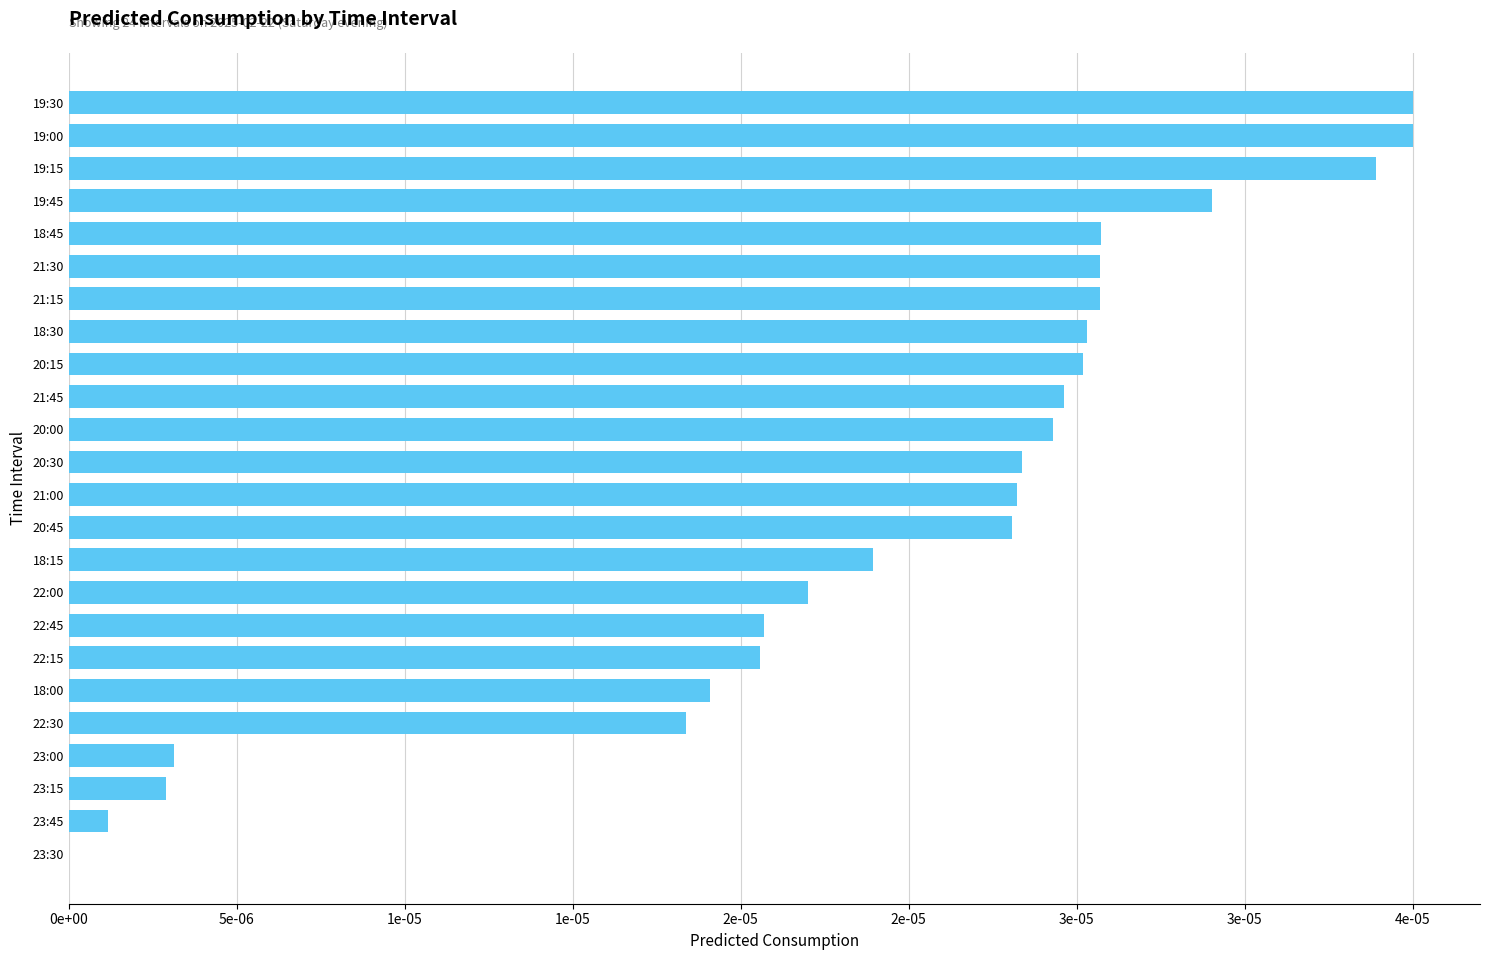

Are the bars horizontal?

Yes